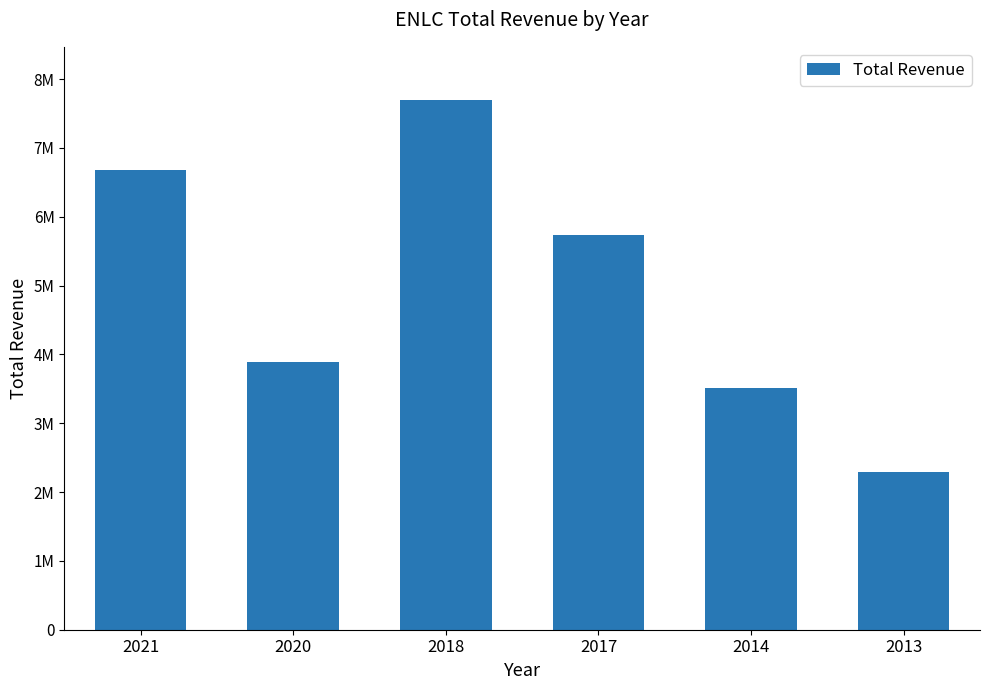

Reading left to right, extract all data points from this chart.

2021=6685900	2020=3893800	2018=7699000	2017=5739600	2014=3507800	2013=2295900